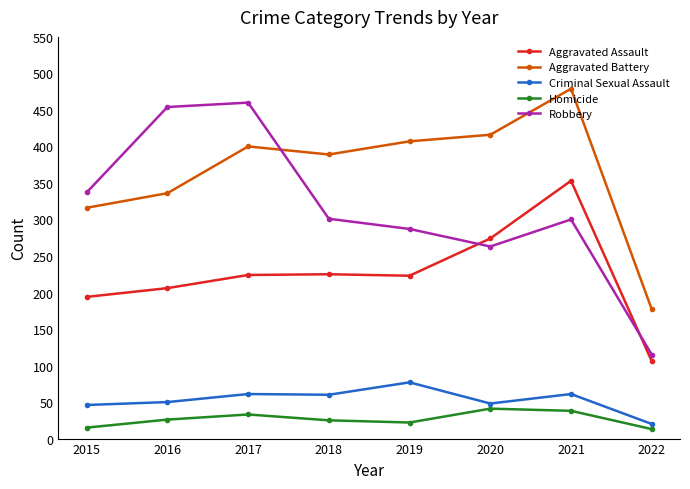

Which category has the highest value in the Aggravated Battery series?

2021